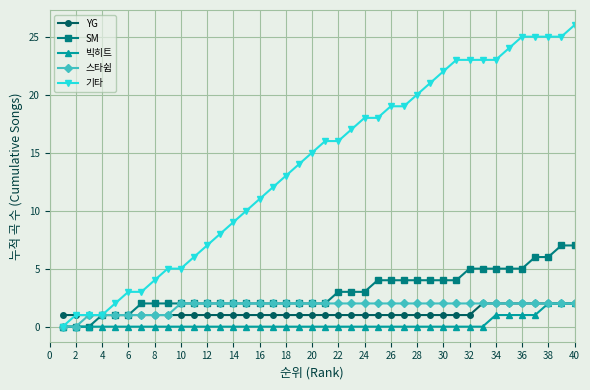

What is the highest value of the 기타 series?

26